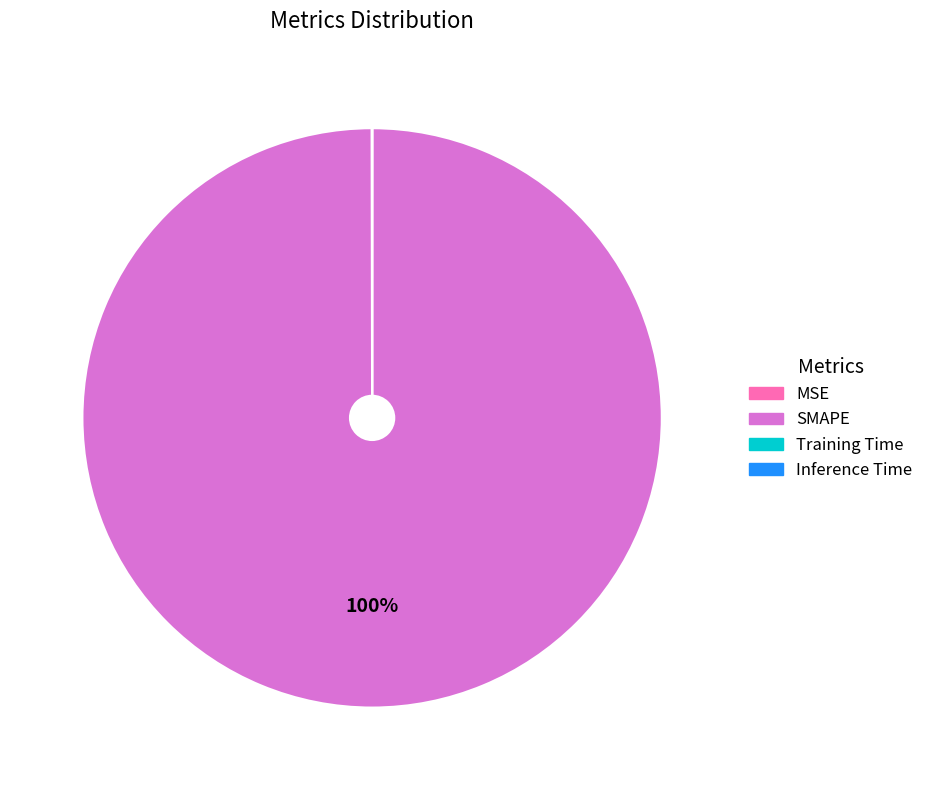

What is the largest slice in the pie chart?

SMAPE